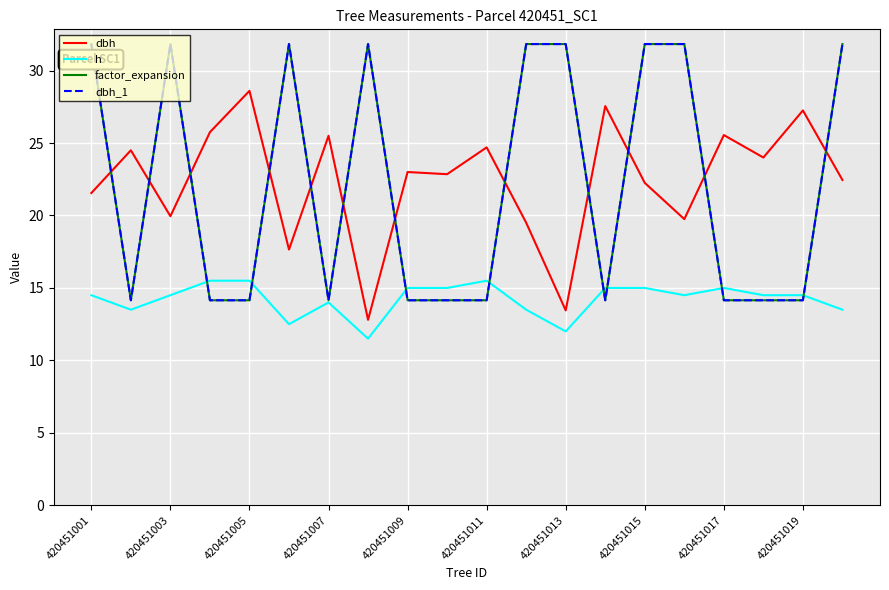

How many lines are shown in the chart?

4